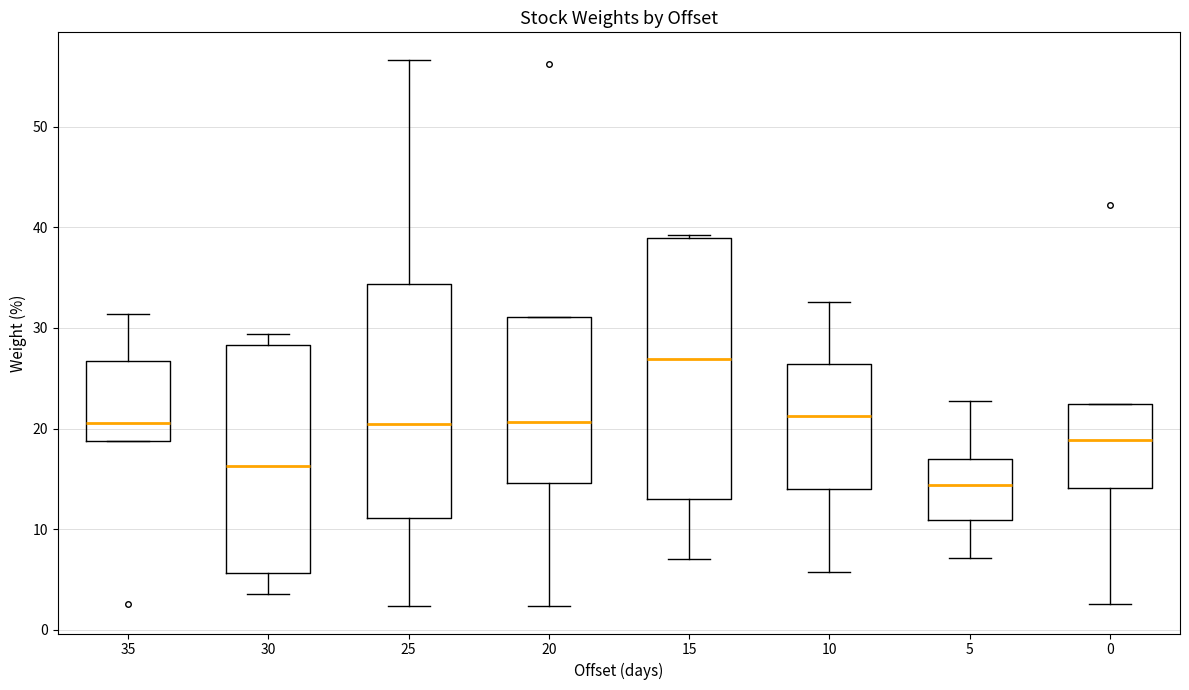

Comparing the boxes themselves (not the whiskers), which one is the tallest?

15